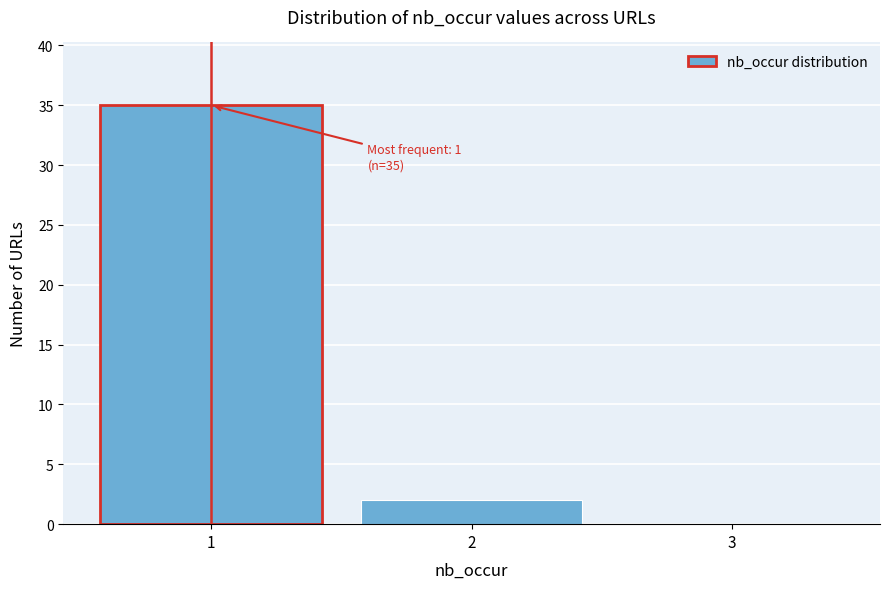

Which range on the x-axis has the tallest bar?

0.5 to 1.5